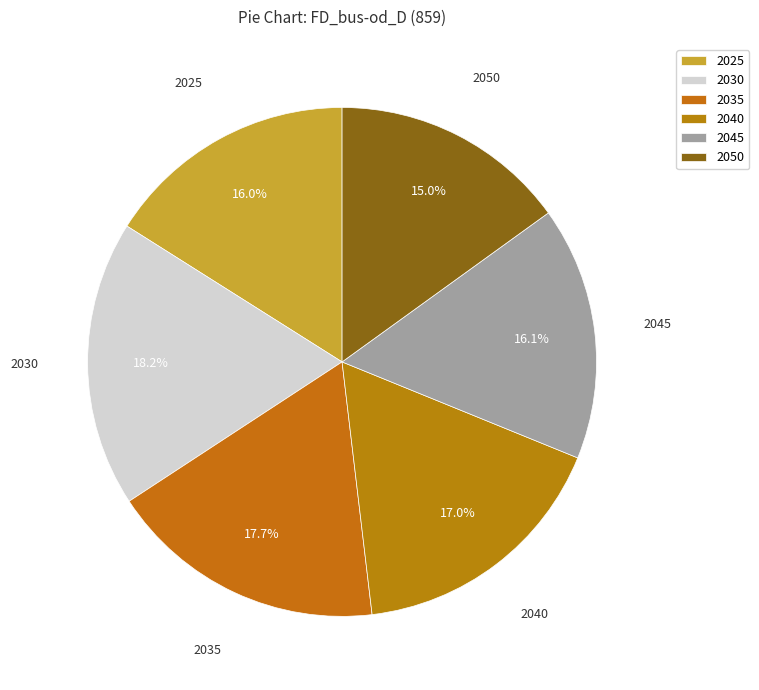

To the nearest percent, what percentage of the pie is 2030?

18%